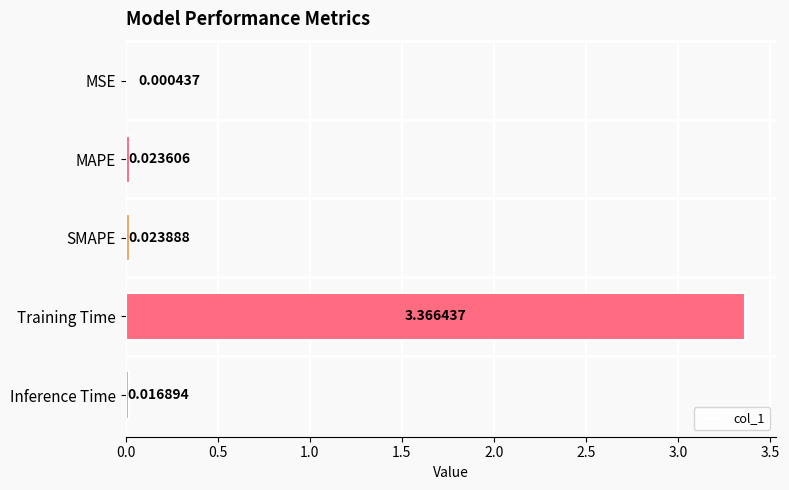

At which label is the value closest to 1?

SMAPE